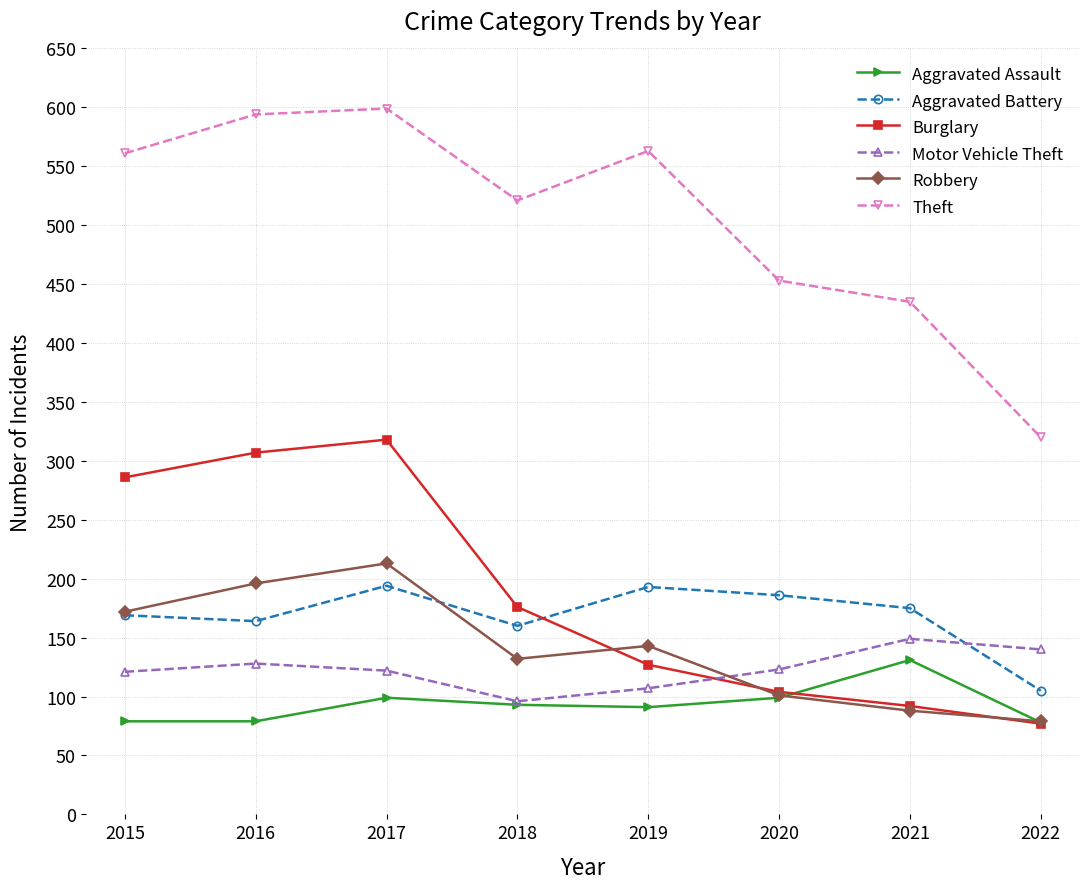

What value does the Robbery series have at 2018, to the nearest 50?

150